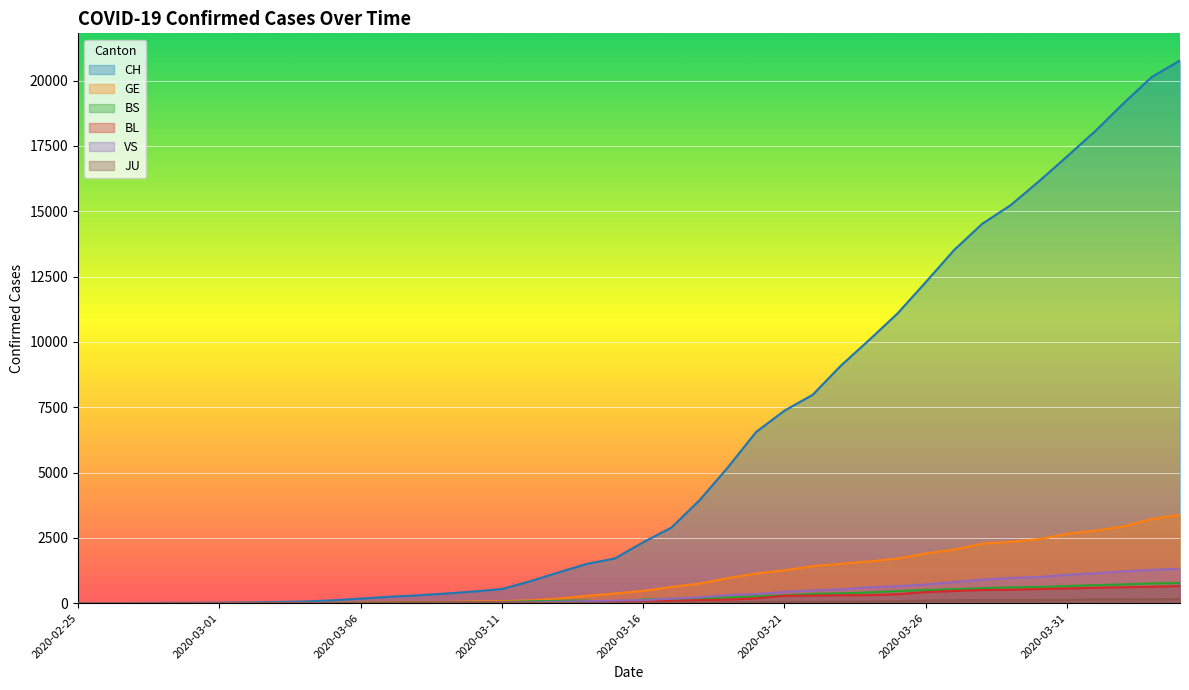

In BS, how many points are lower than both neighbors (excluding endpoints)?

1